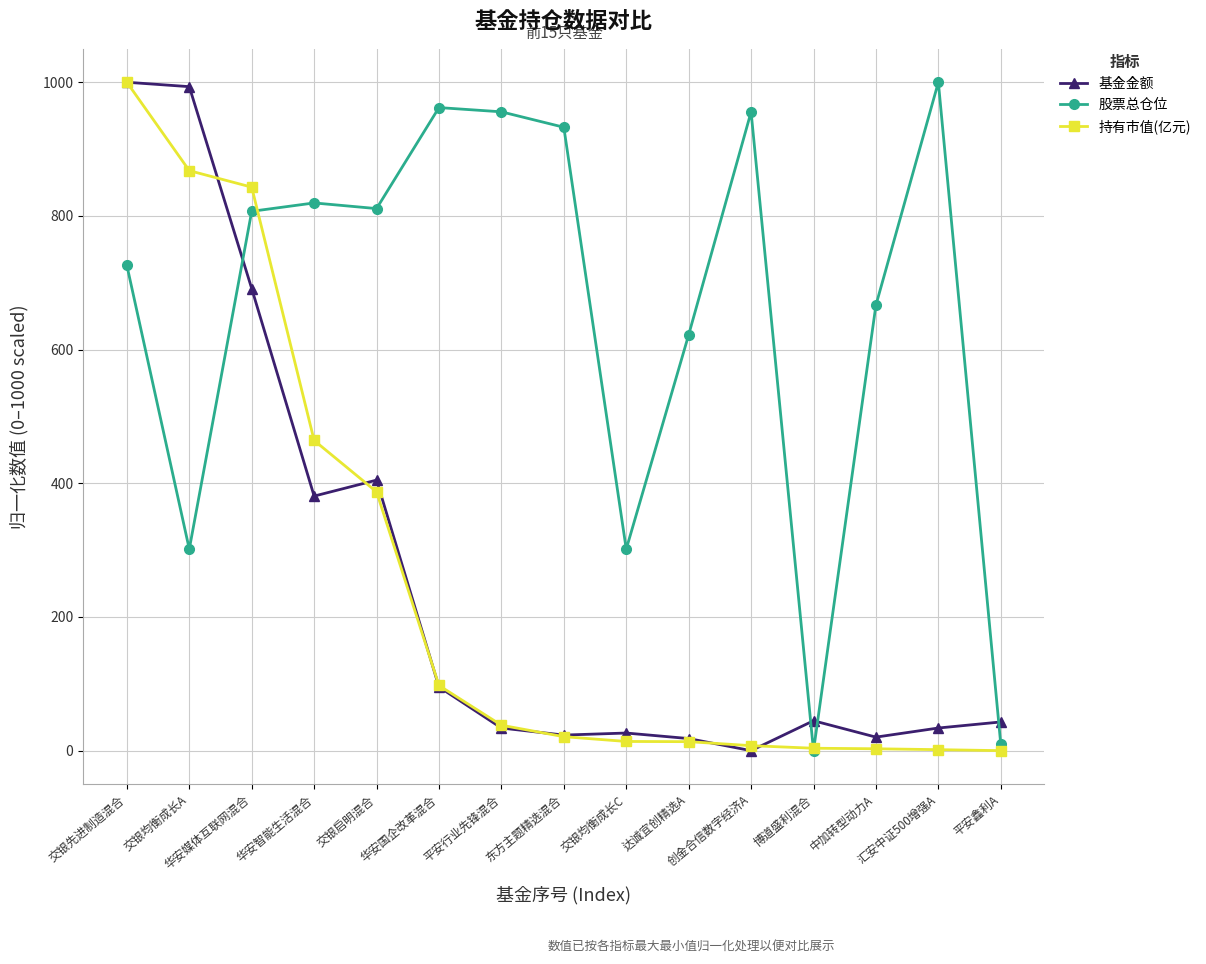

Which series has the largest total across all categories?

股票总仓位